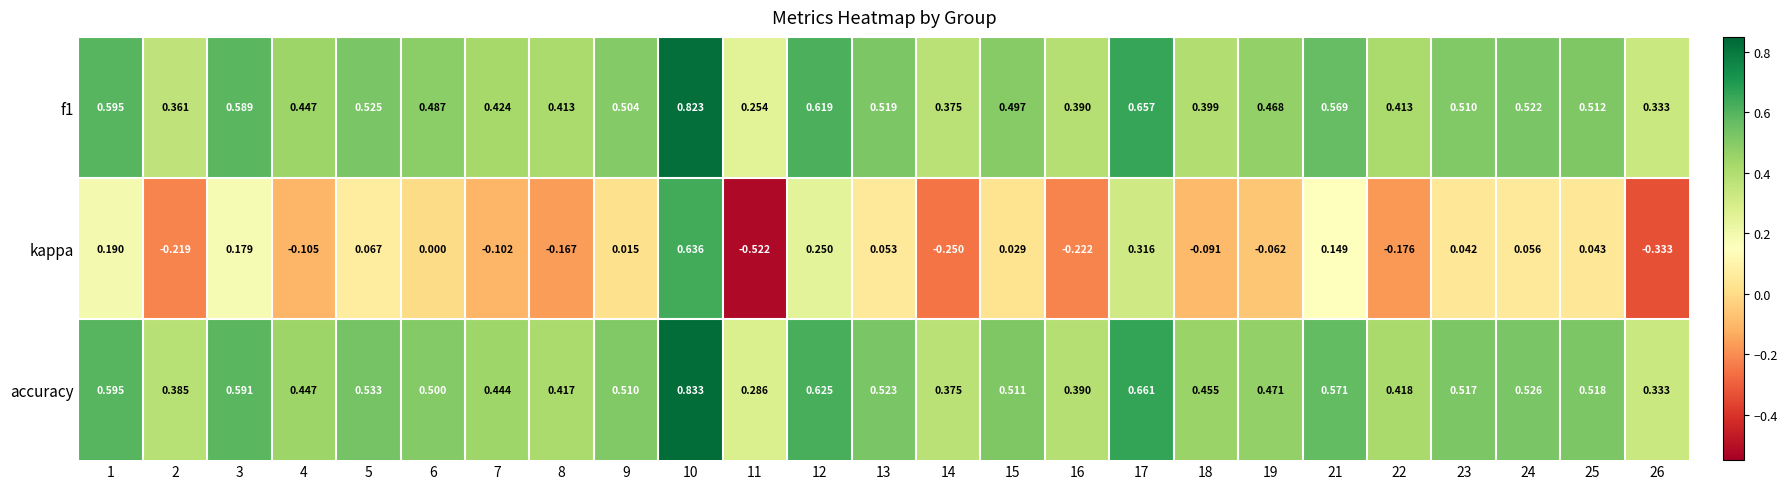

Which series has the largest total across all categories?

accuracy